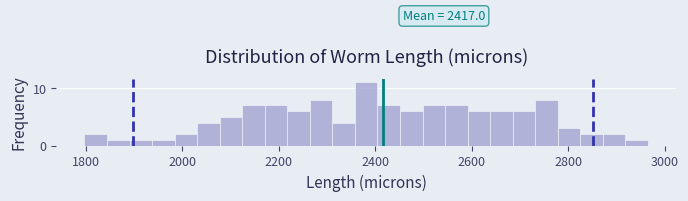

Around what value on the x-axis is the tallest bar? Give the approximate position of its centre, as read against the axis.

2380